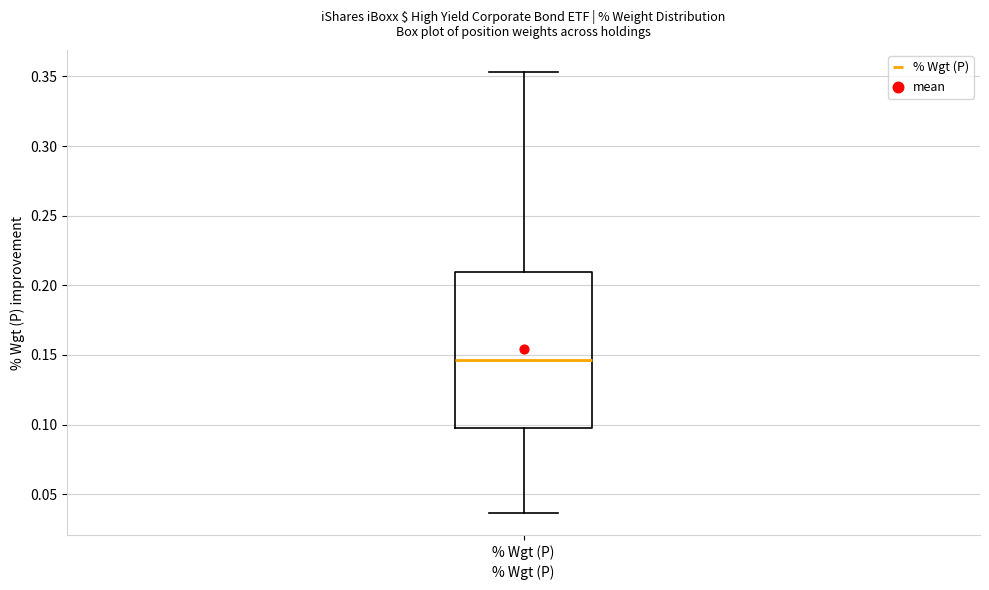

Transcribe this box plot: give where the median line is, the range the box spans, and where the two whiskers end, as read against the y-axis. The values are not printed on the chart, so give them approximately, as read against the axis.

median 0.145, box 0.095 to 0.210, whiskers 0.035 to 0.355